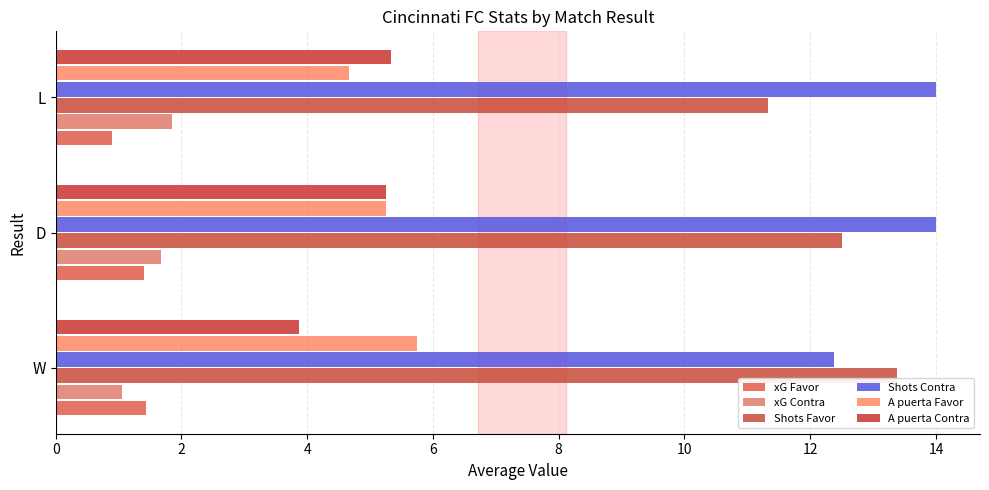

At which label is Shots Favor closest to 12?

D